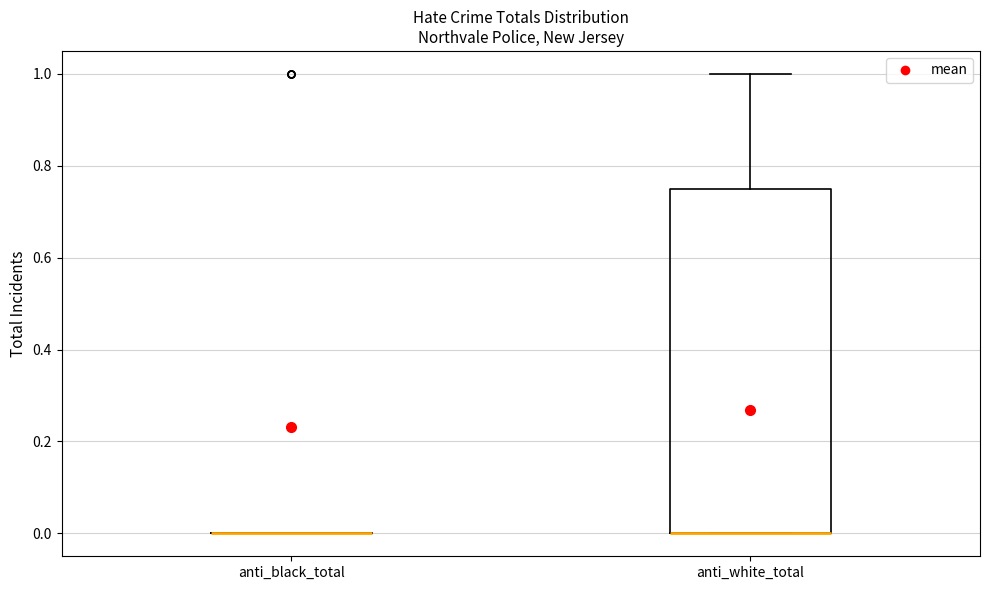

Comparing the boxes themselves (not the whiskers), which one is the tallest?

anti_white_total